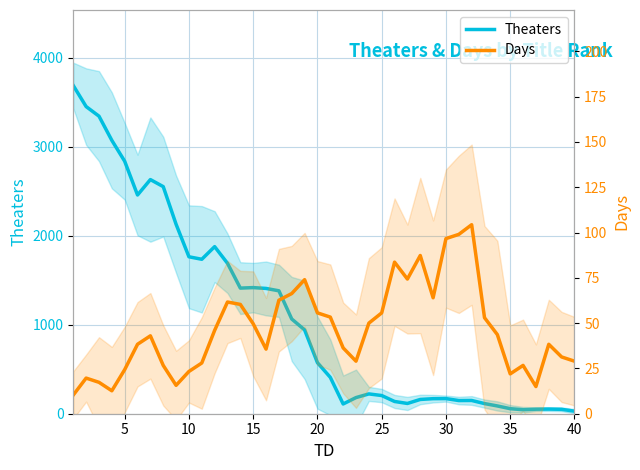

Which series has the largest range (max minus min)?

Theaters